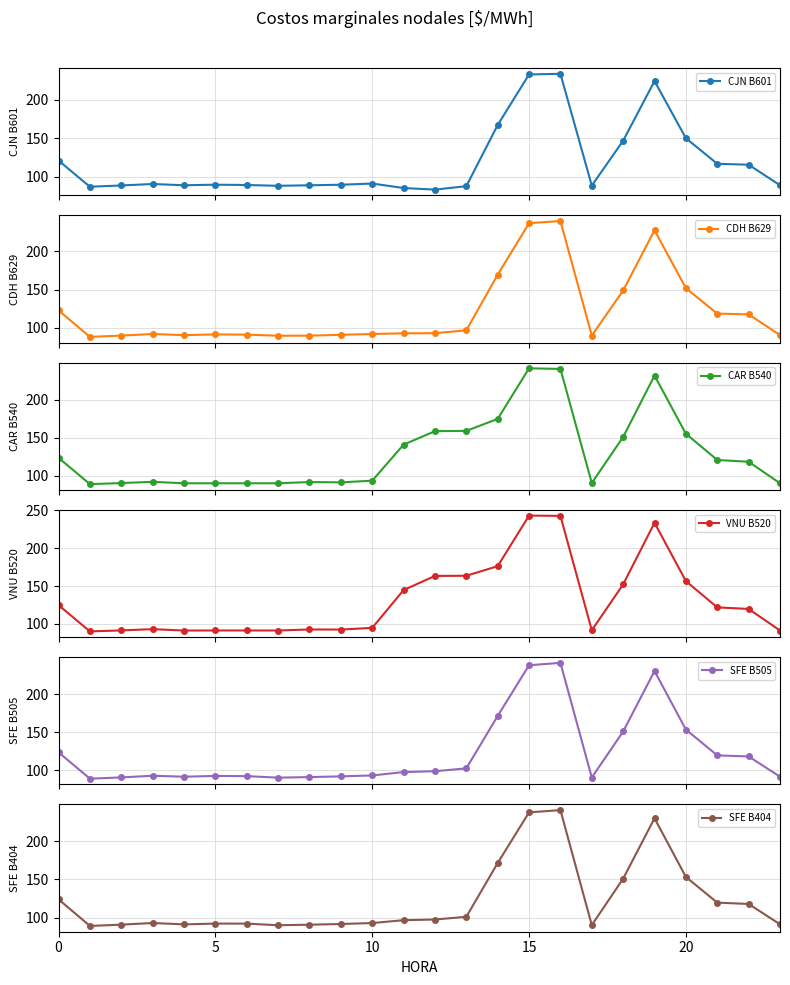

True or false: SFE B505 has more than 1 interior local peaks.

True